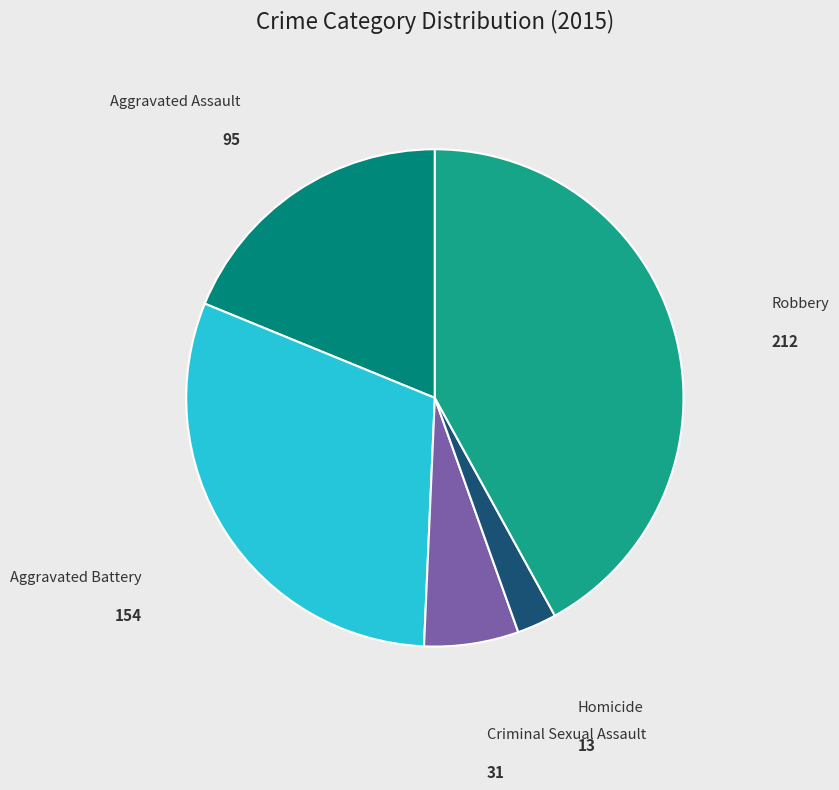

Rank the categories by value from lowest to highest.

Homicide, Criminal Sexual Assault, Aggravated Assault, Aggravated Battery, Robbery